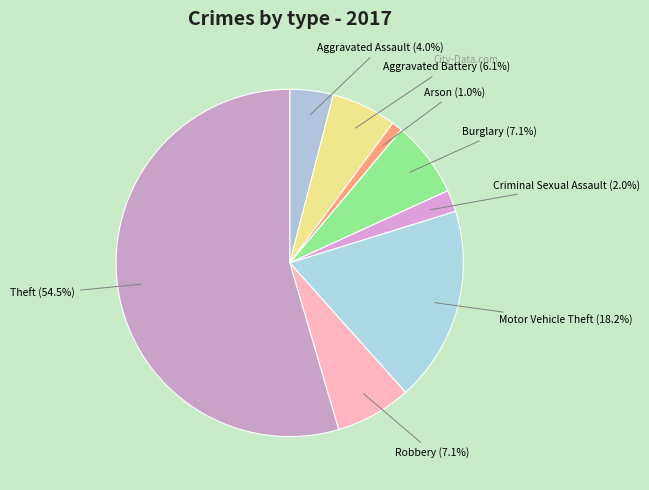

To the nearest percent, what is the difference between the Theft and Aggravated Battery slice percentages?

48%